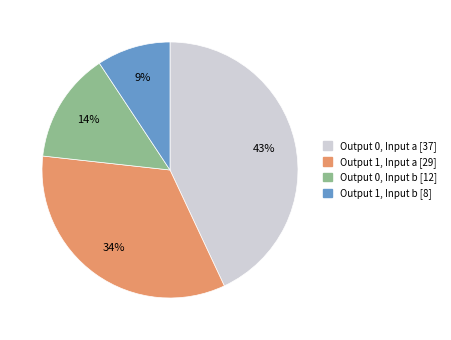

Is there a majority slice in this chart?

No